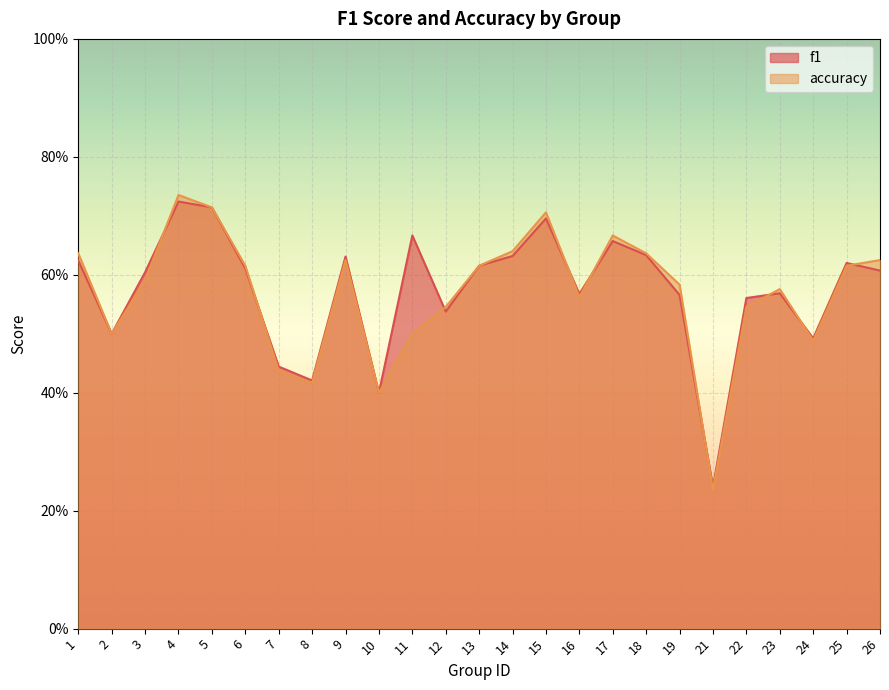

How many lines are shown in the chart?

2